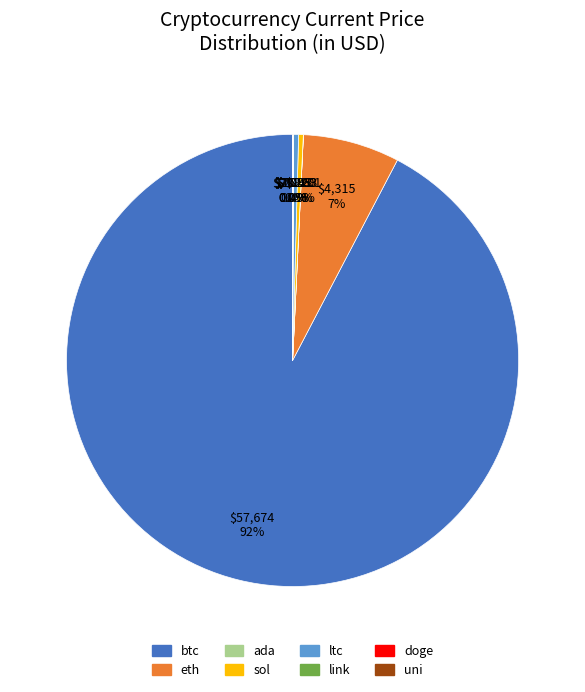

What is the ratio of the value at btc to the value at sol?

275.9